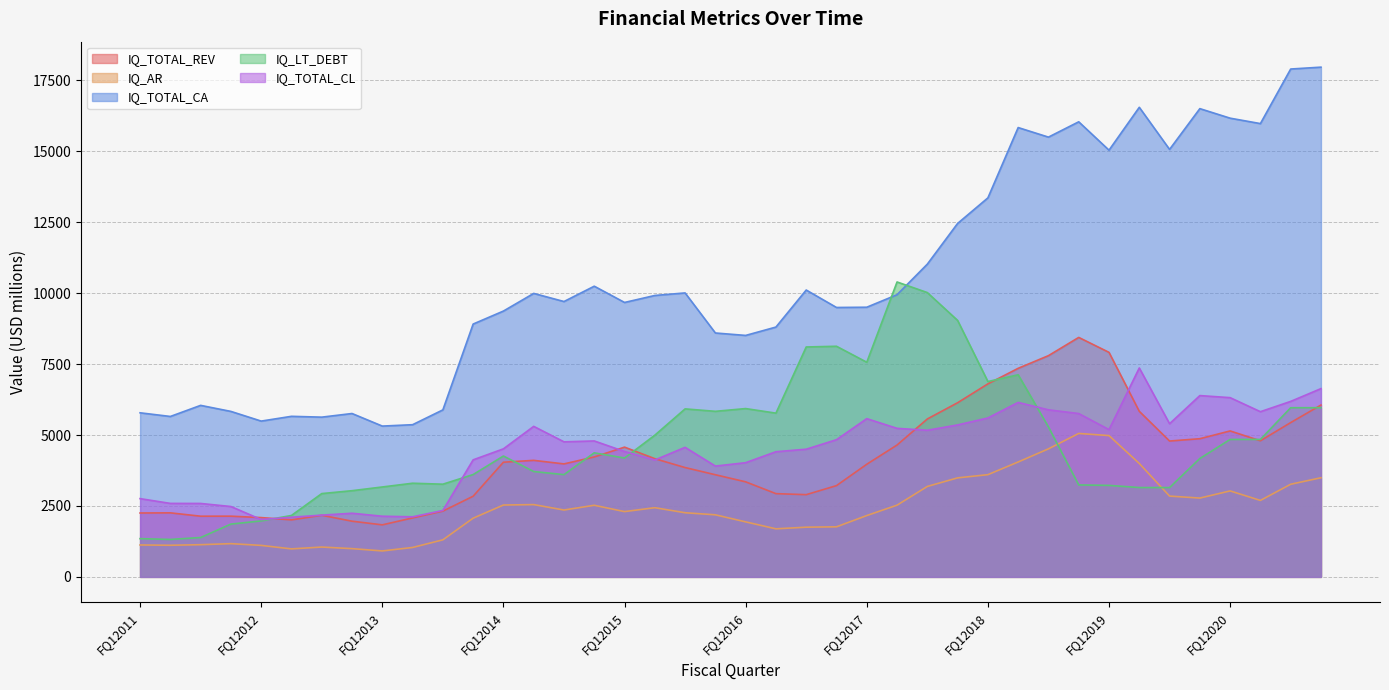

List the series in order of their peak value, highest first.

IQ_TOTAL_CA, IQ_LT_DEBT, IQ_TOTAL_REV, IQ_TOTAL_CL, IQ_AR